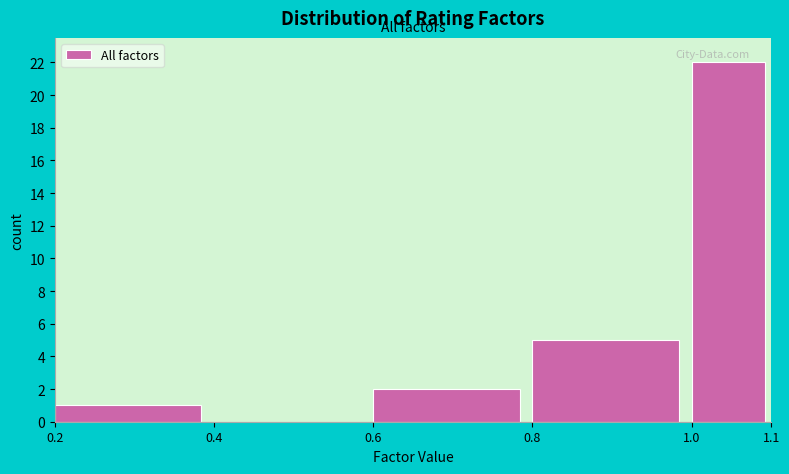

Over which range of the x-axis is the bar tallest?

1.0 to 1.1